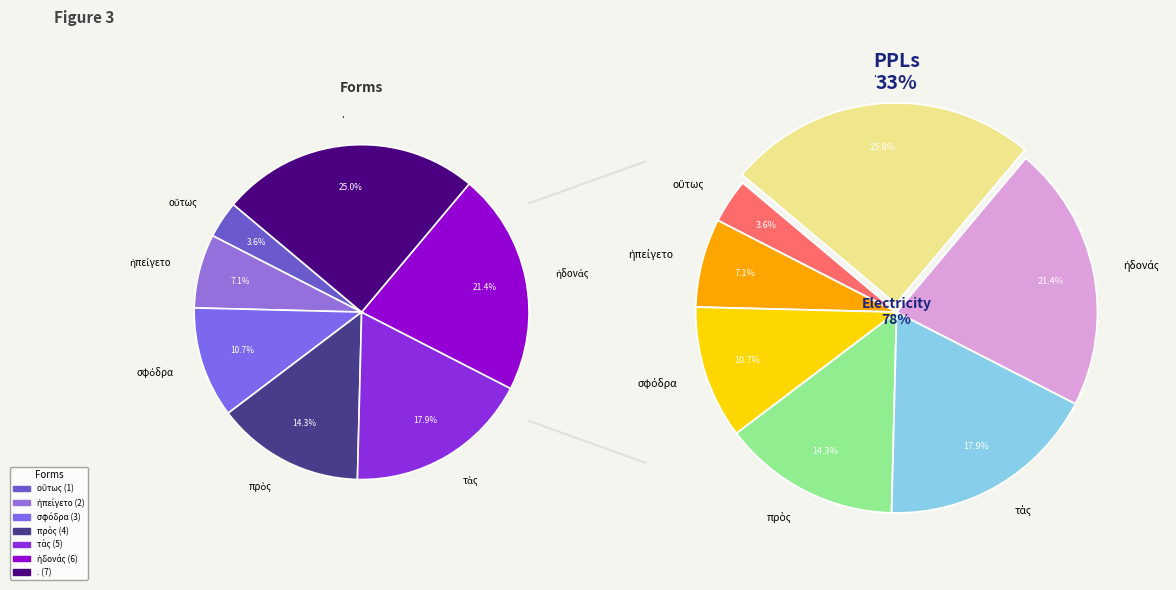

What is the change in value from τὰς to .?

+2